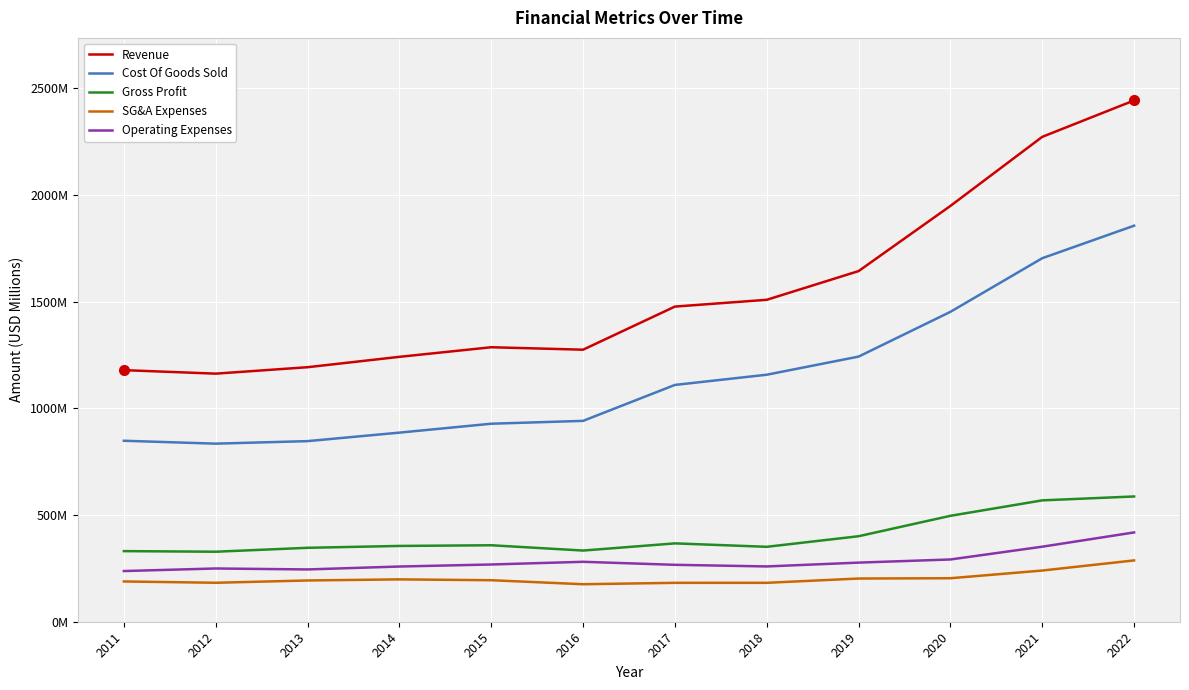

Does the chart have visible grid lines?

Yes